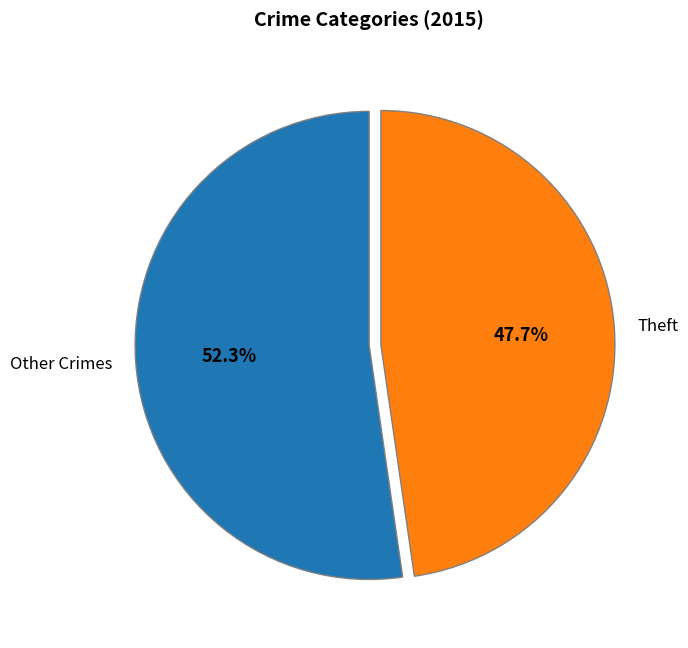

Rank the categories by value from highest to lowest.

Other Crimes, Theft